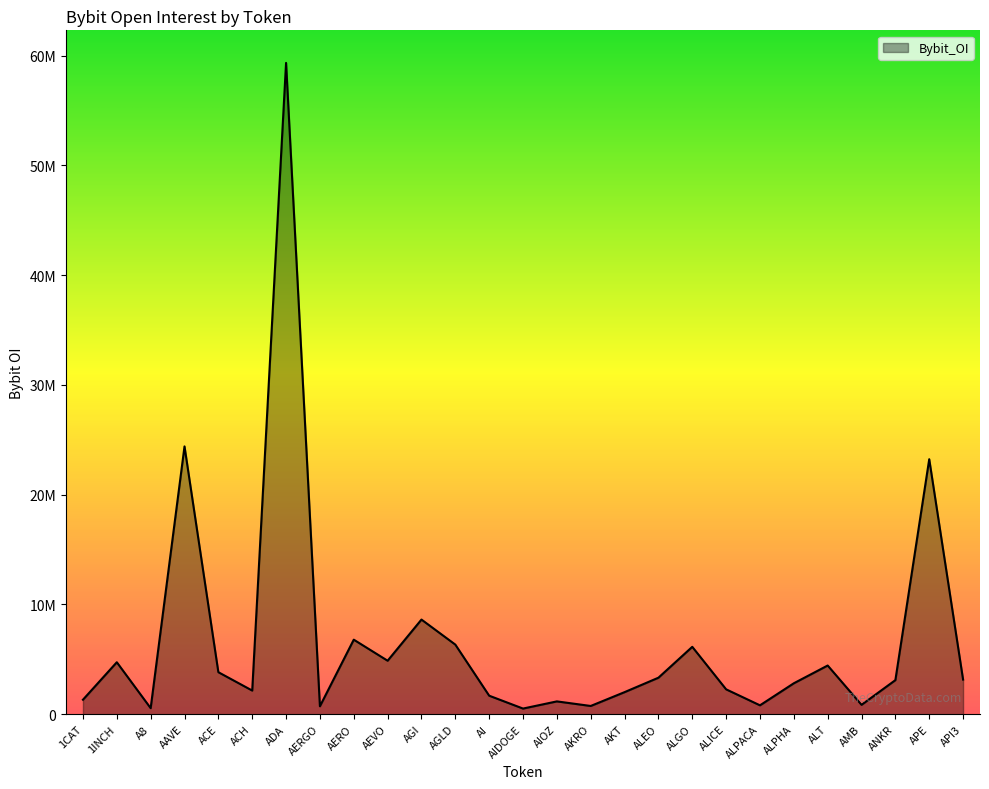

Read the value at APE, to the nearest 50.

23226700